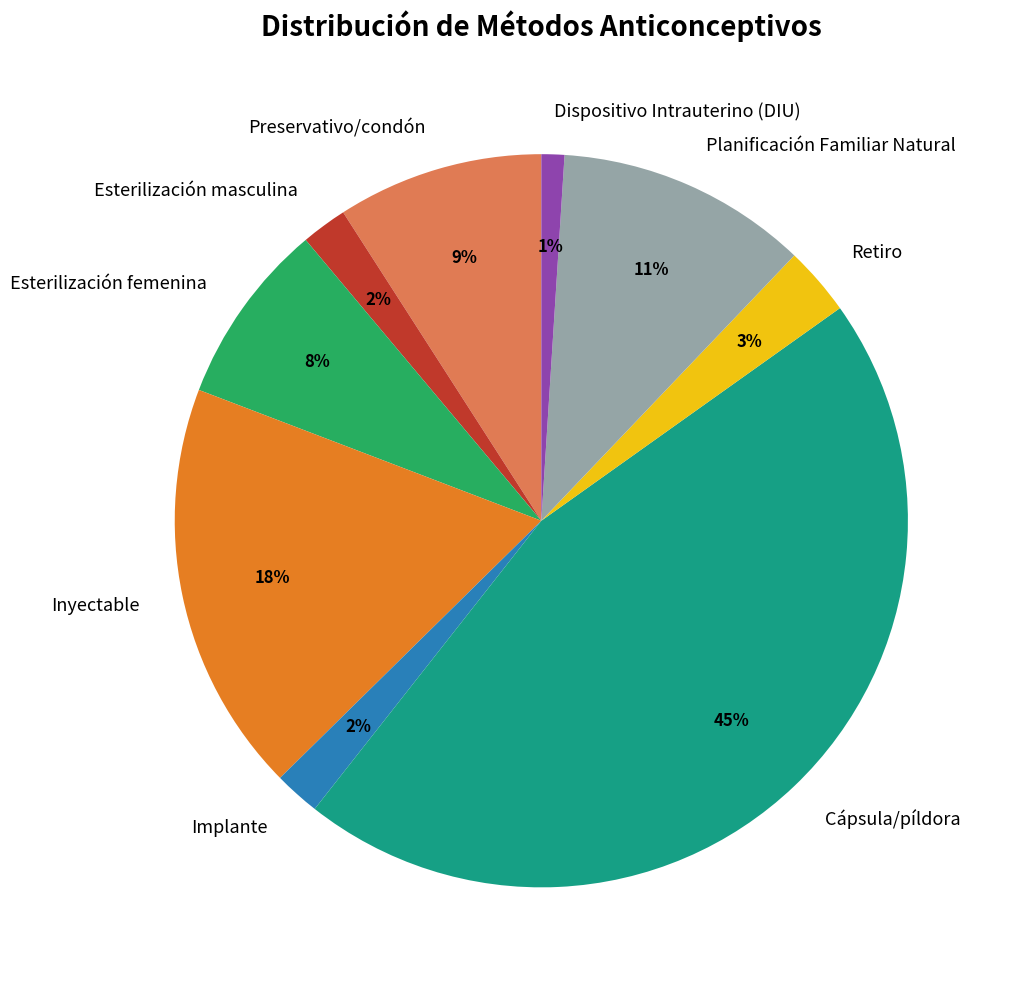

Does Cápsula/píldora account for over 50% of the chart?

No